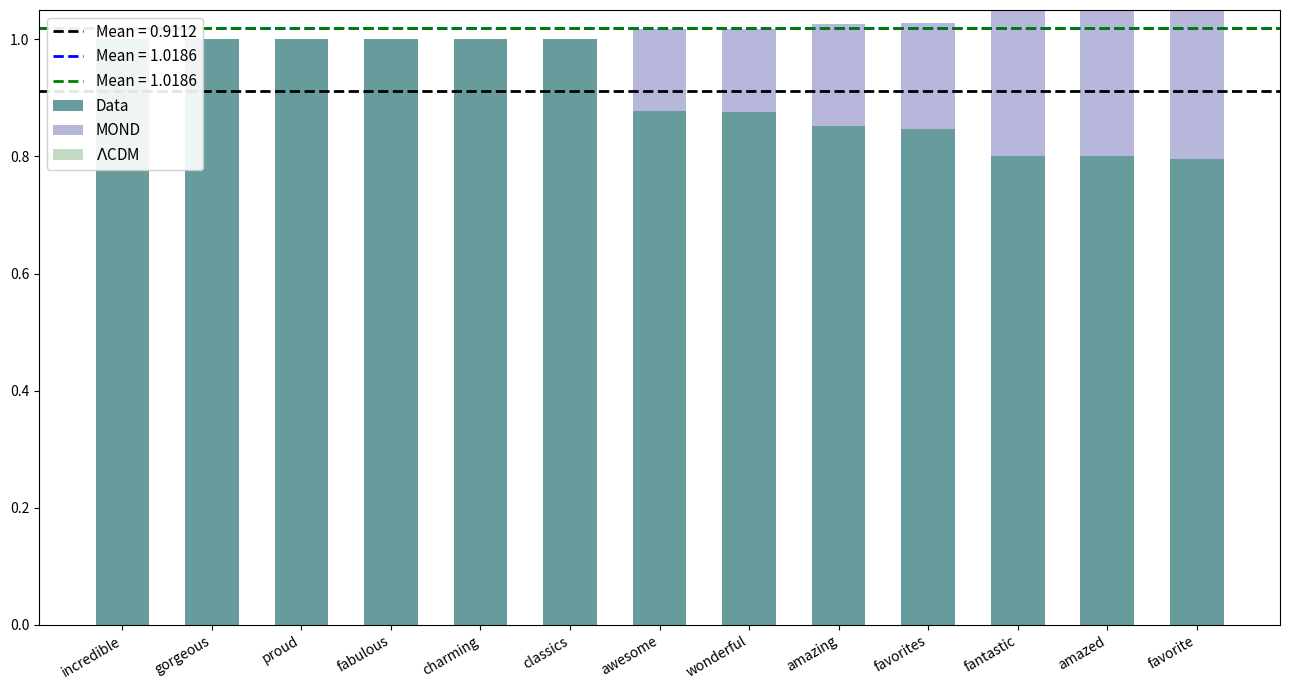

Reading left to right, transcribe all the data shown in this chart.

Data: incredible=1.0	gorgeous=1.0	proud=1.0	fabulous=1.0	charming=1.0	classics=1.0	awesome=0.9	wonderful=0.9	amazing=0.9	favorites=0.8	fantastic=0.8	amazed=0.8	favorite=0.8
MOND: incredible=0.0	gorgeous=0.0	proud=0.0	fabulous=0.0	charming=0.0	classics=0.0	awesome=0.1	wonderful=0.1	amazing=0.2	favorites=0.2	fantastic=0.2	amazed=0.2	favorite=0.3
$\Lambda$CDM: incredible=0.0	gorgeous=0.0	proud=0.0	fabulous=0.0	charming=0.0	classics=0.0	awesome=0.0	wonderful=0.0	amazing=0.0	favorites=0.0	fantastic=0.0	amazed=0.0	favorite=0.0